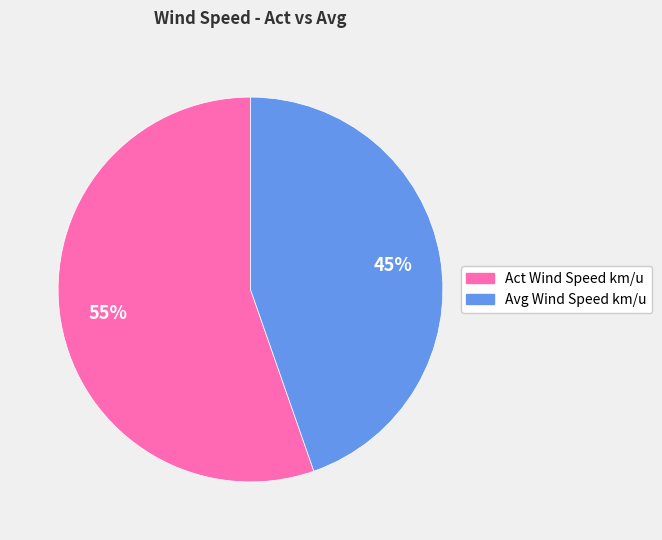

How many slices are in this pie chart?

2